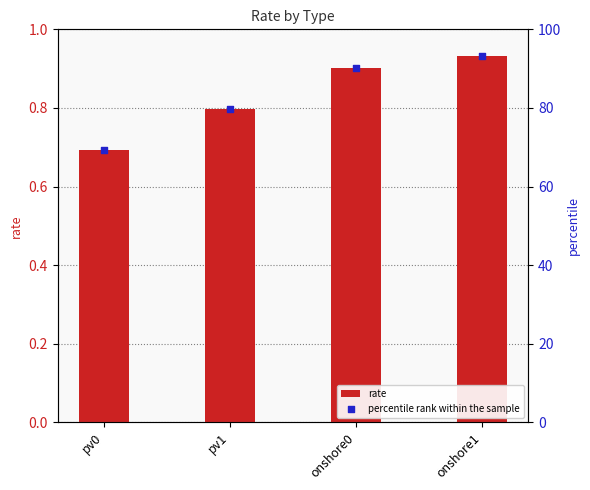

Which series reaches the maximum Y coordinate?

percentile rank within the sample